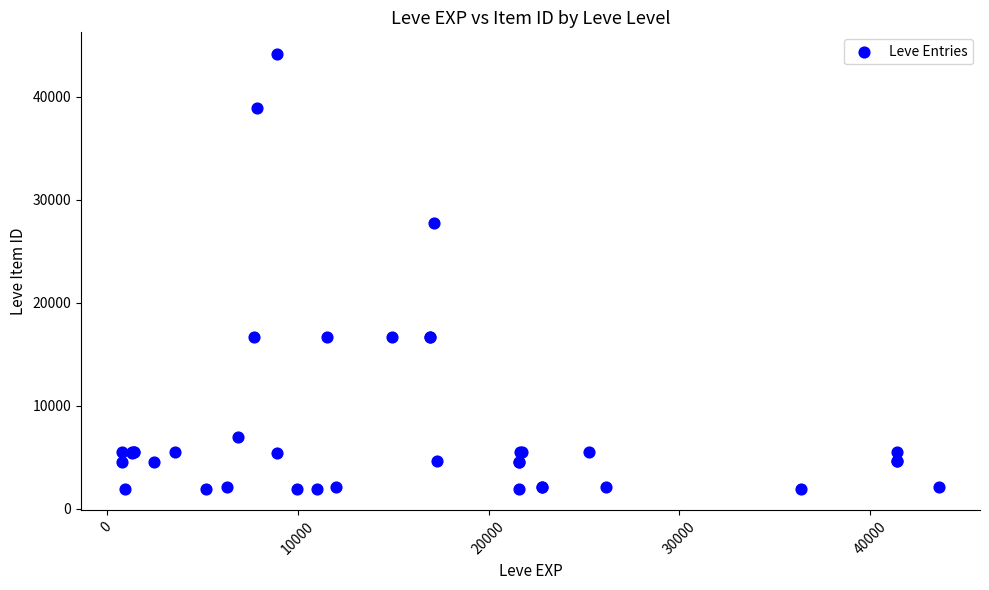

What Y value in the scatter plot is closest to 23052?

27772